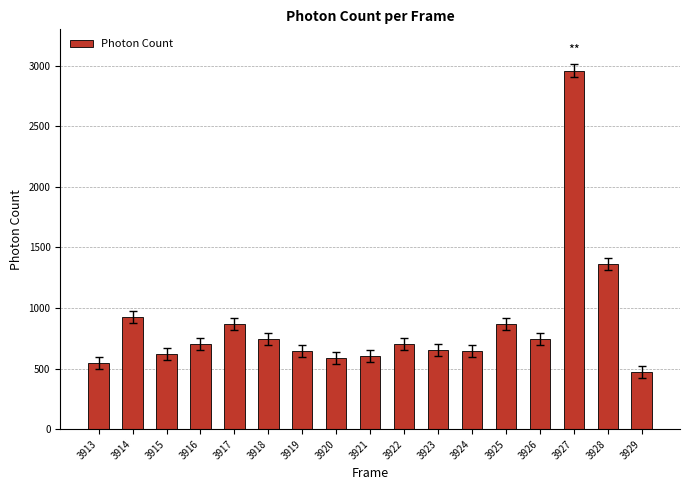

What value does the data have at 3925?

867.6